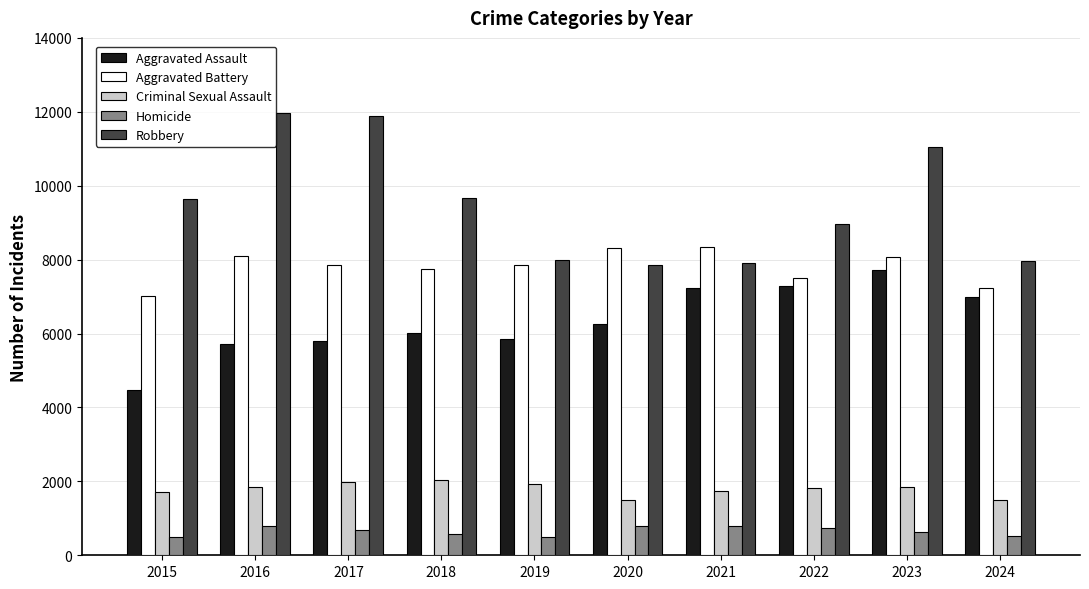

Where does the Criminal Sexual Assault series first go above 1839?

2016